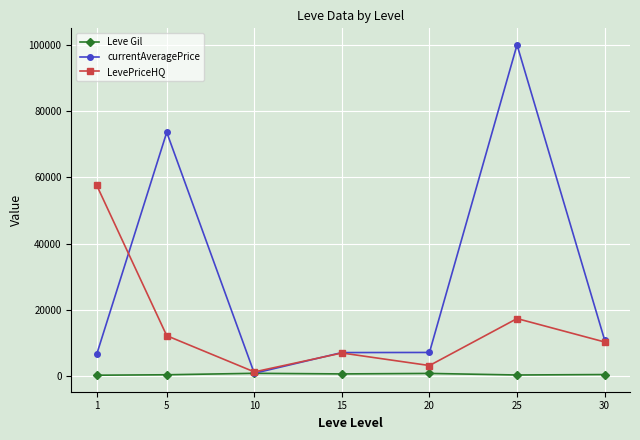

What is the highest value of the currentAveragePrice series?

100000.0